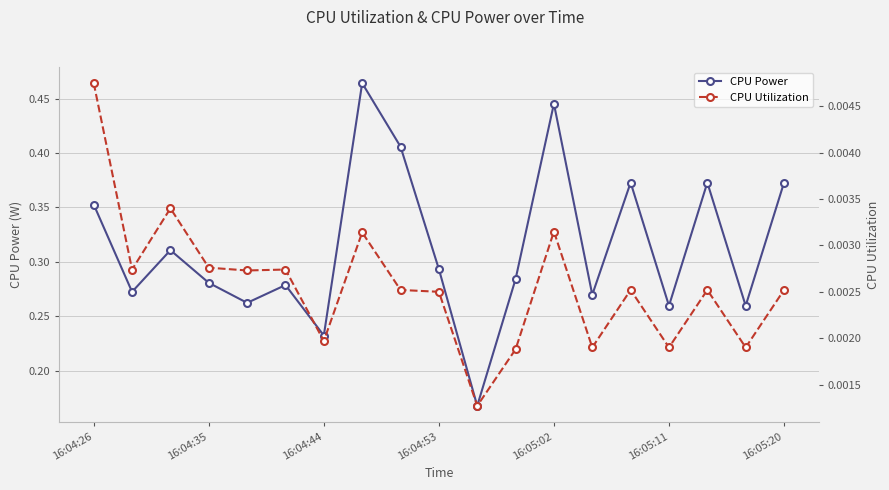

Rank the series by their maximum value, from highest to lowest.

CPU Power, CPU Utilization